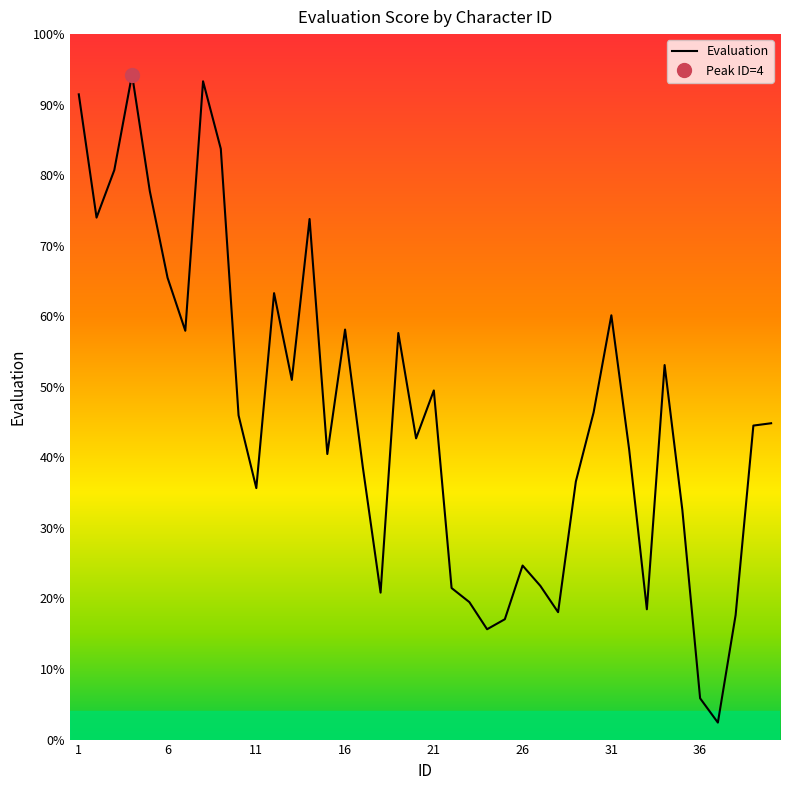

Where is the data nearest to the value 48?

21